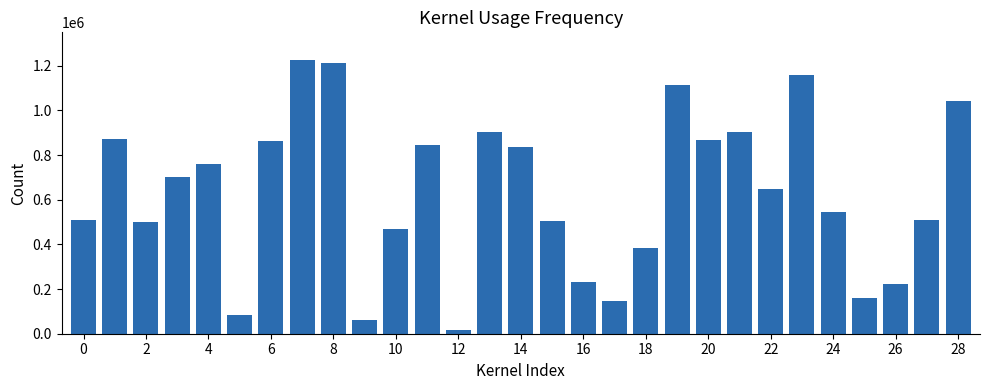

What is the sum of all values?

18296225